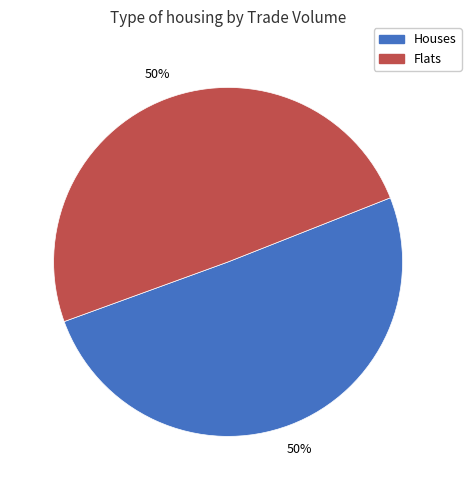

Is it true that Houses is 41% of the pie?

False